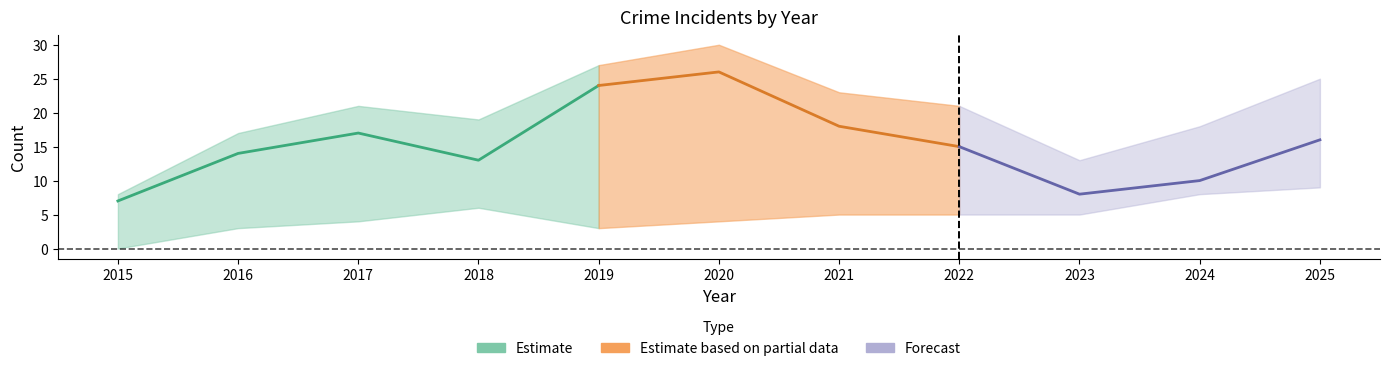

Which has a higher value, 2021 or 2020?

2020